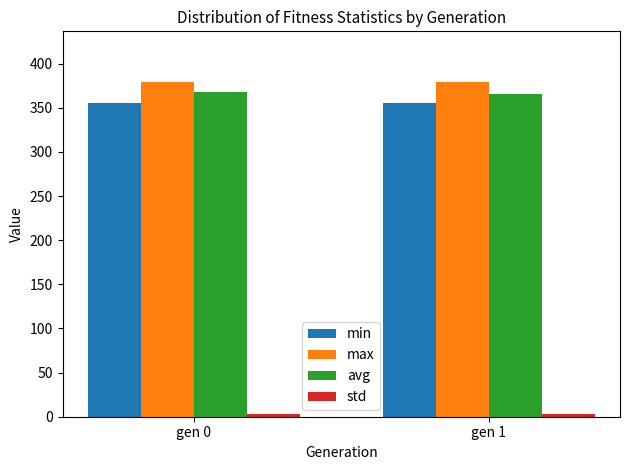

What is the total value across all series at gen 0?

1106.5